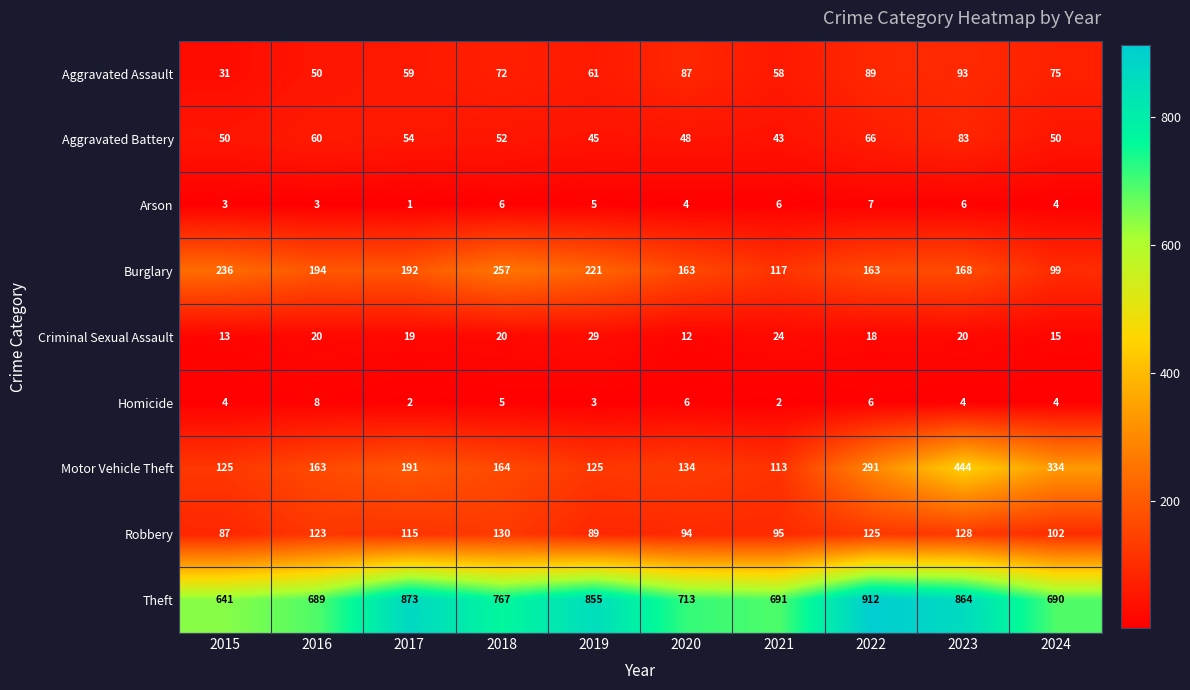

Between 2016 and 2021, which series saw the biggest shift?

Burglary